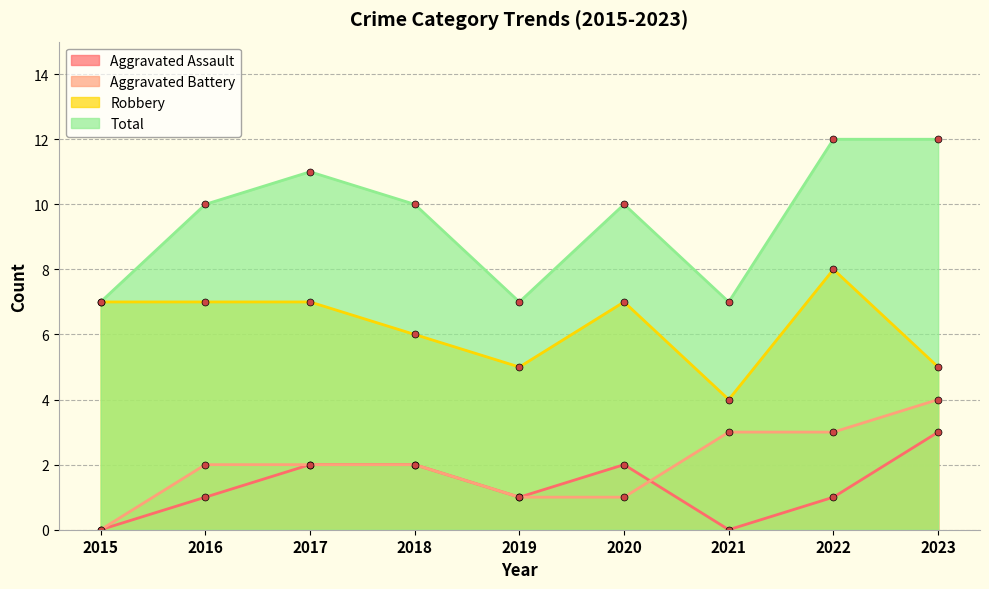

Where is Aggravated Assault nearest to the value 1?

2016